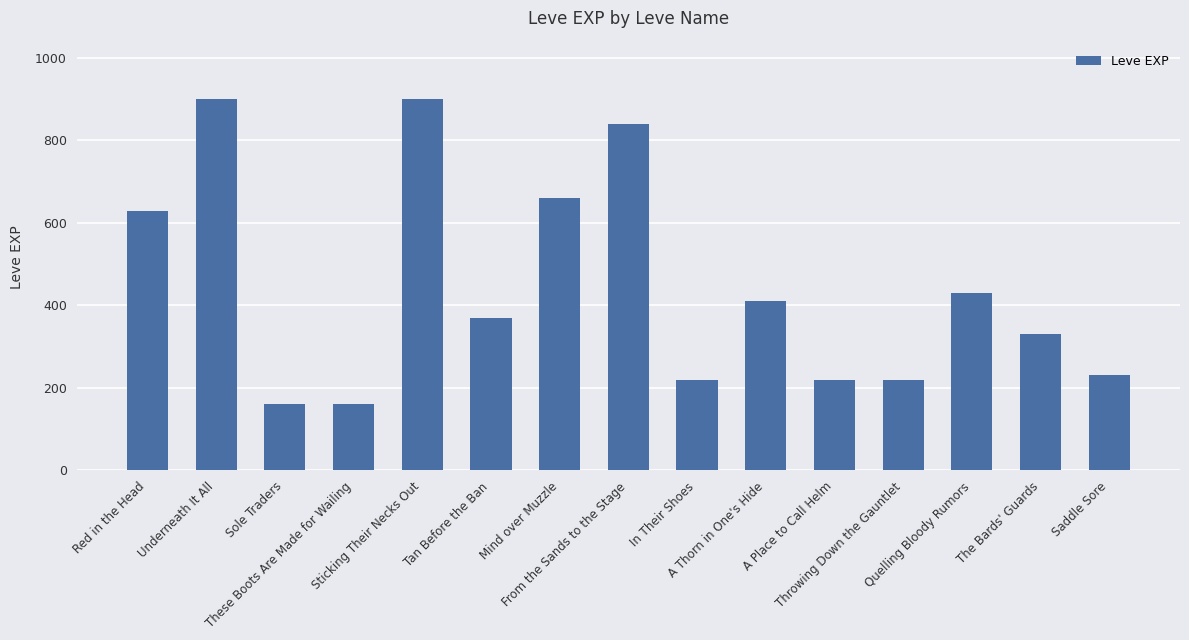

At which label does the data first exceed 370?

Red in the Head